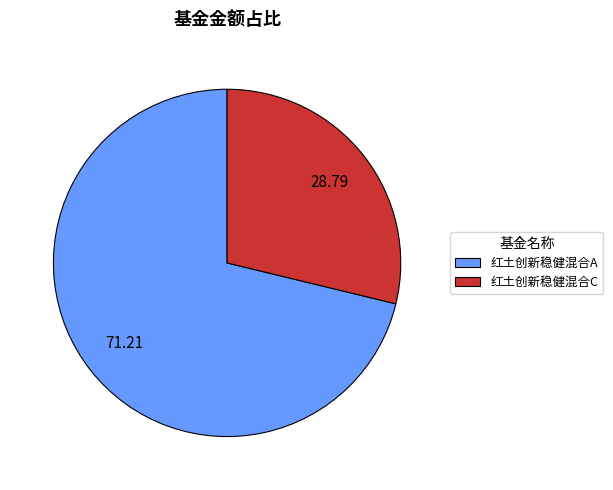

Rank the categories by value from highest to lowest.

红土创新稳健混合A, 红土创新稳健混合C